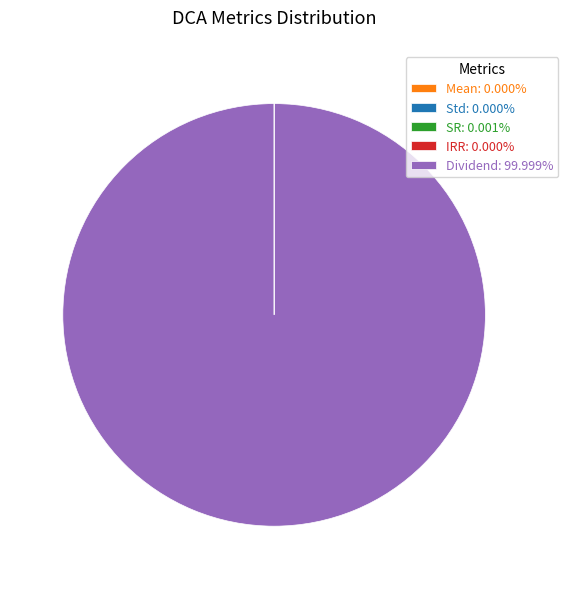

Does any single category account for the majority?

Yes